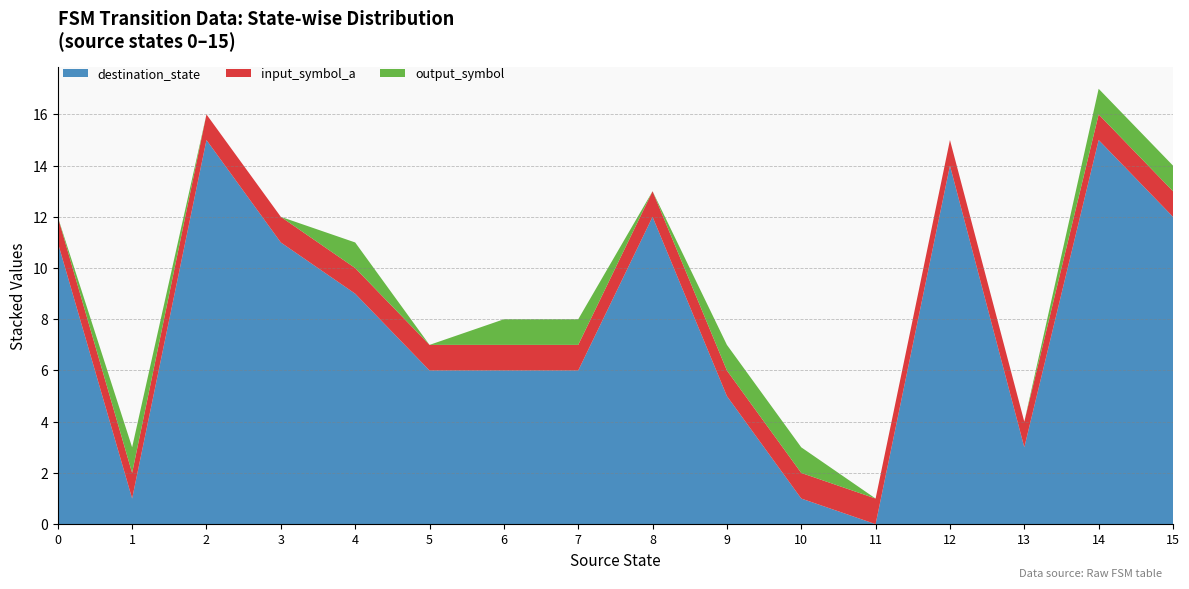

At which label does destination_state reach its minimum?

11